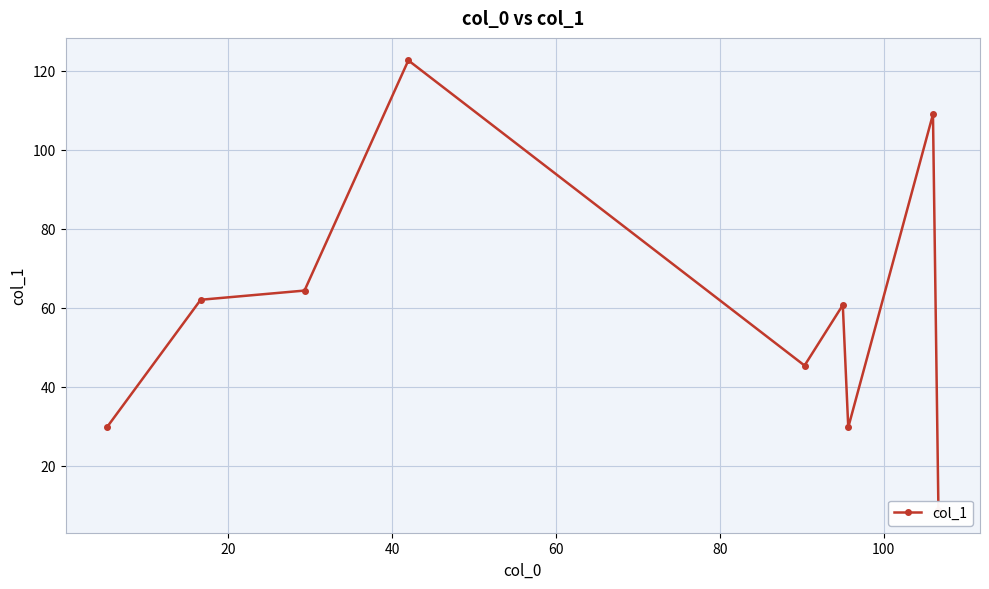

Is this an area chart (filled region under the line)?

No